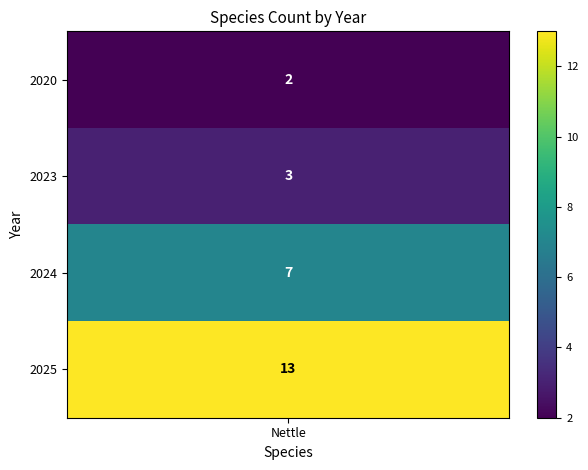

What is the maximum value shown in the chart?

13